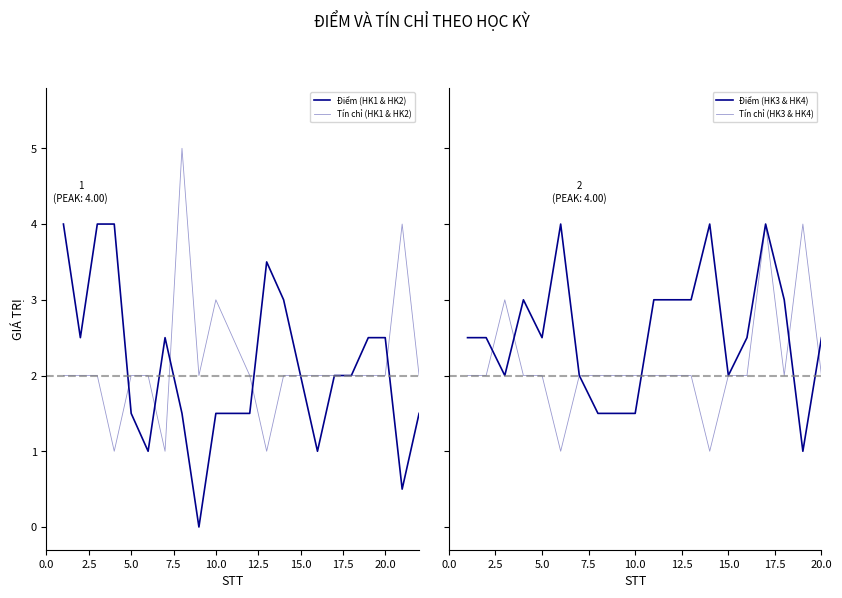

True or false: Tín chỉ has more than 0 interior local peaks.

True